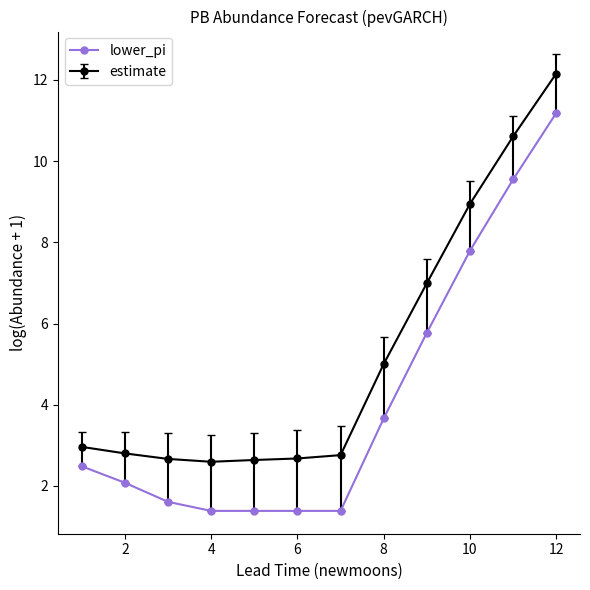

What is the value of the estimate point at the 2nd from the left?

2.8